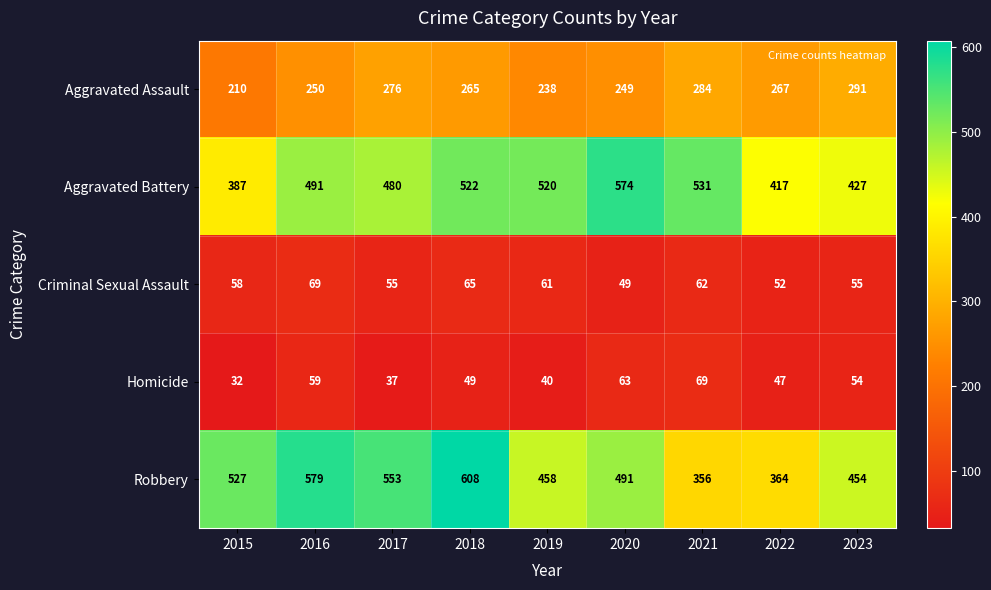

What is the spread (max minus min) of values at 2016?

520